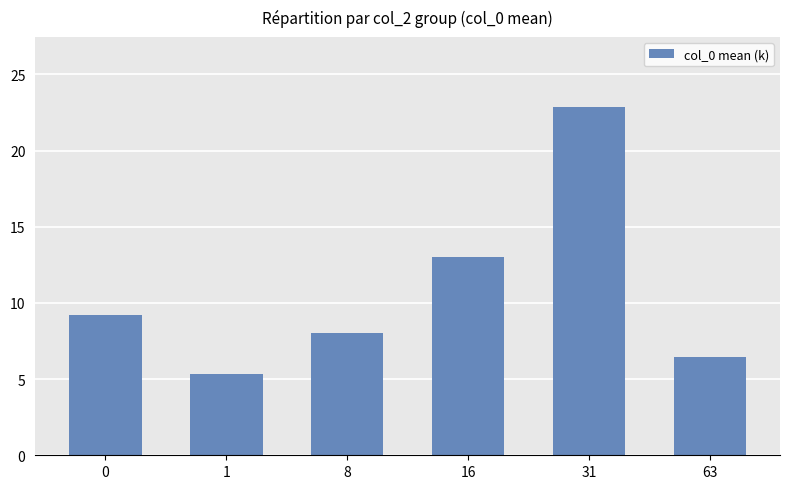

Rank the categories by value from highest to lowest.

31, 16, 0, 8, 63, 1